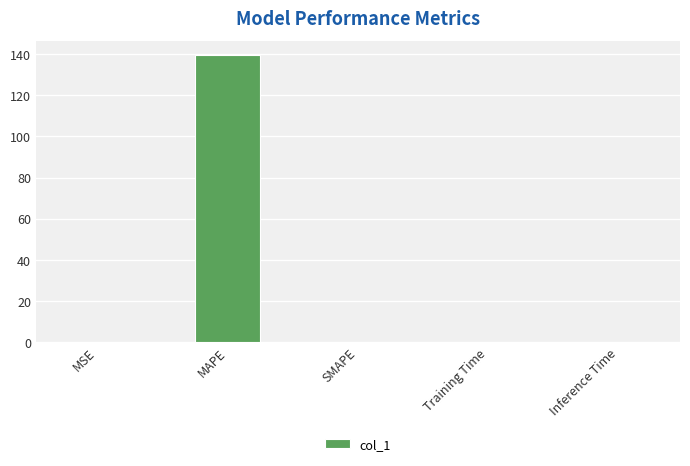

What is the greatest value displayed?

139.4